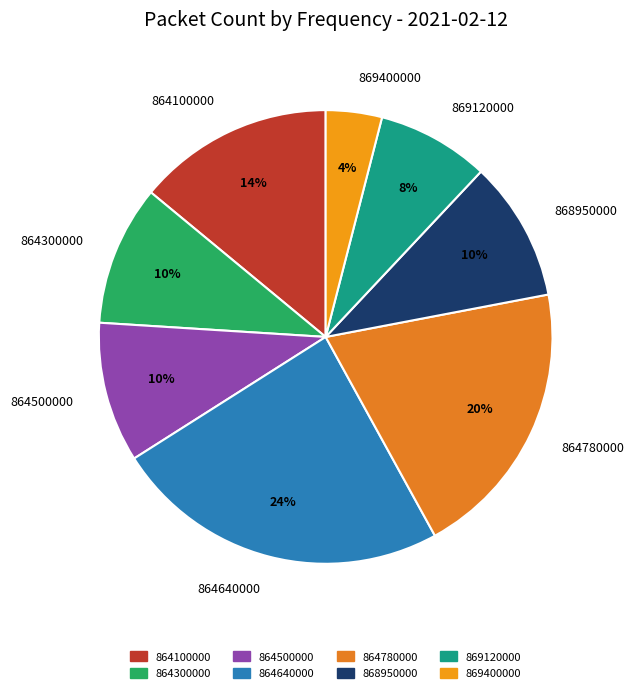

How many slices are in this pie chart?

8